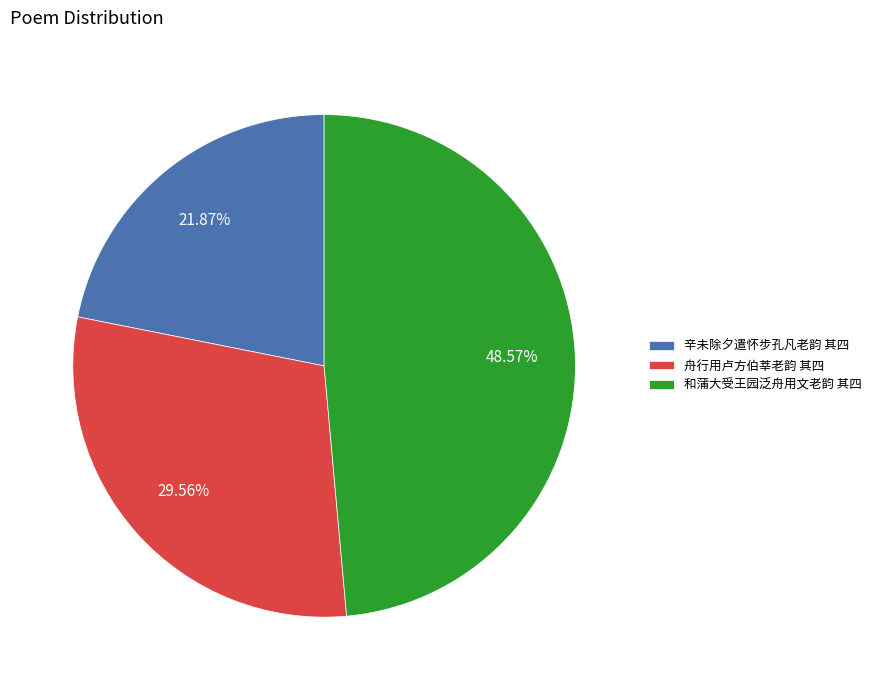

Which has a higher value, 舟行用卢方伯莘老韵 其四 or 辛未除夕遣怀步孔凡老韵 其四?

舟行用卢方伯莘老韵 其四